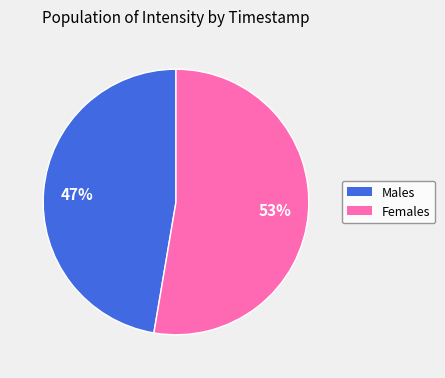

Does any single category account for the majority?

Yes